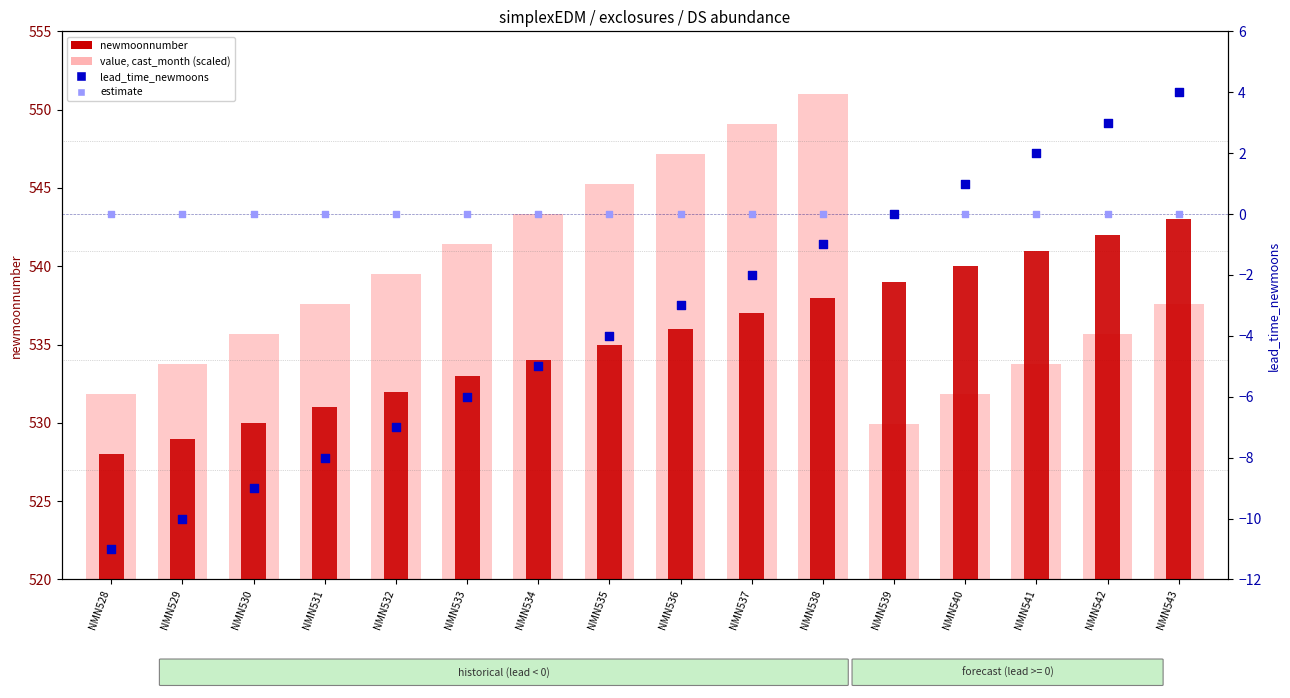

At how many categories does at least one series exceed 299?

16